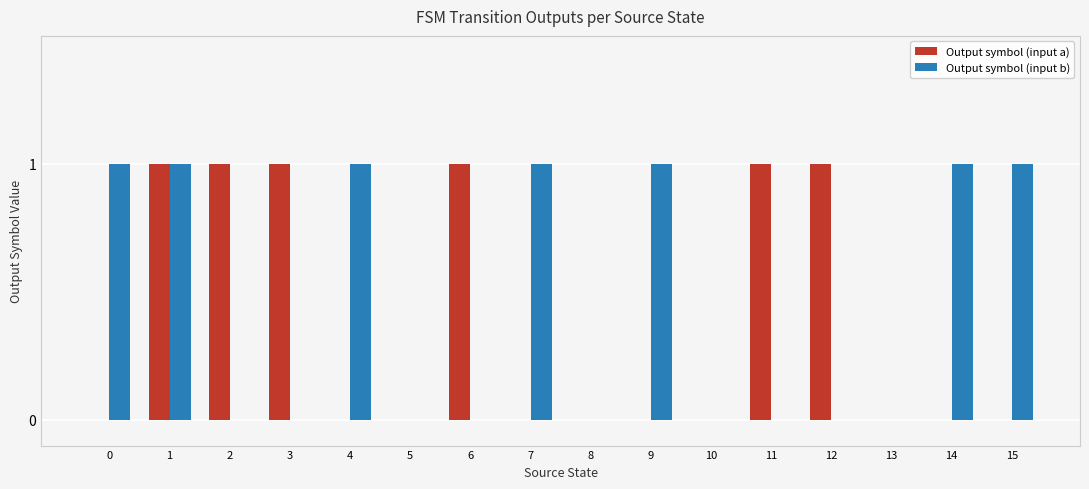

Reading left to right, extract all data points from this chart.

Output symbol (input a): 0=0	1=1	2=1	3=1	4=0	5=0	6=1	7=0	8=0	9=0	10=0	11=1	12=1	13=0	14=0	15=0
Output symbol (input b): 0=1	1=1	2=0	3=0	4=1	5=0	6=0	7=1	8=0	9=1	10=0	11=0	12=0	13=0	14=1	15=1